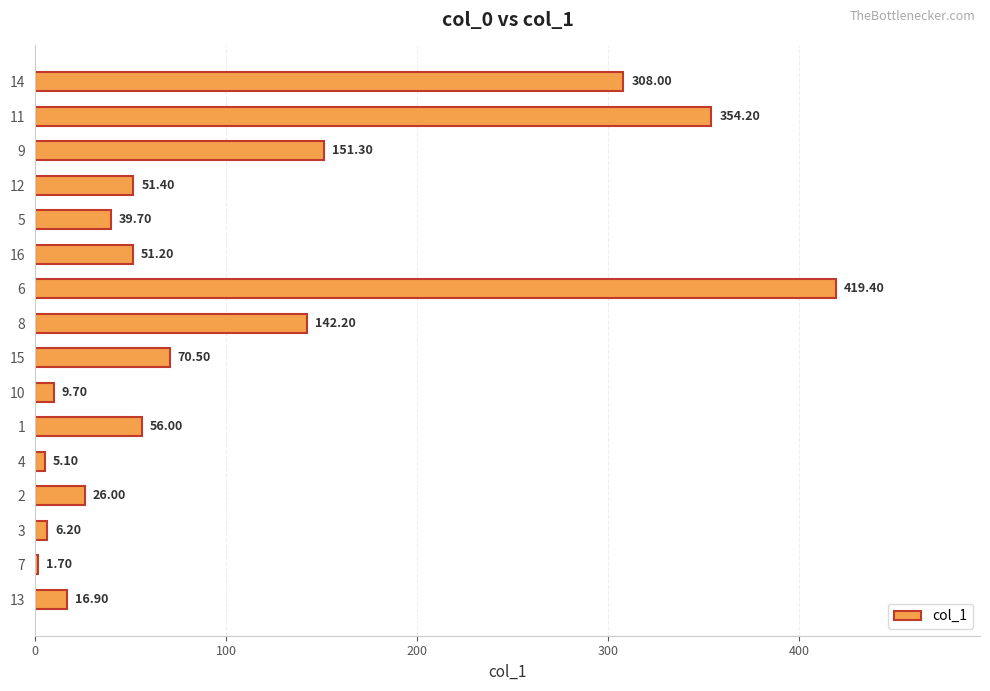

Rank the categories by value from highest to lowest.

6, 11, 14, 9, 8, 15, 1, 12, 16, 5, 2, 13, 10, 3, 4, 7